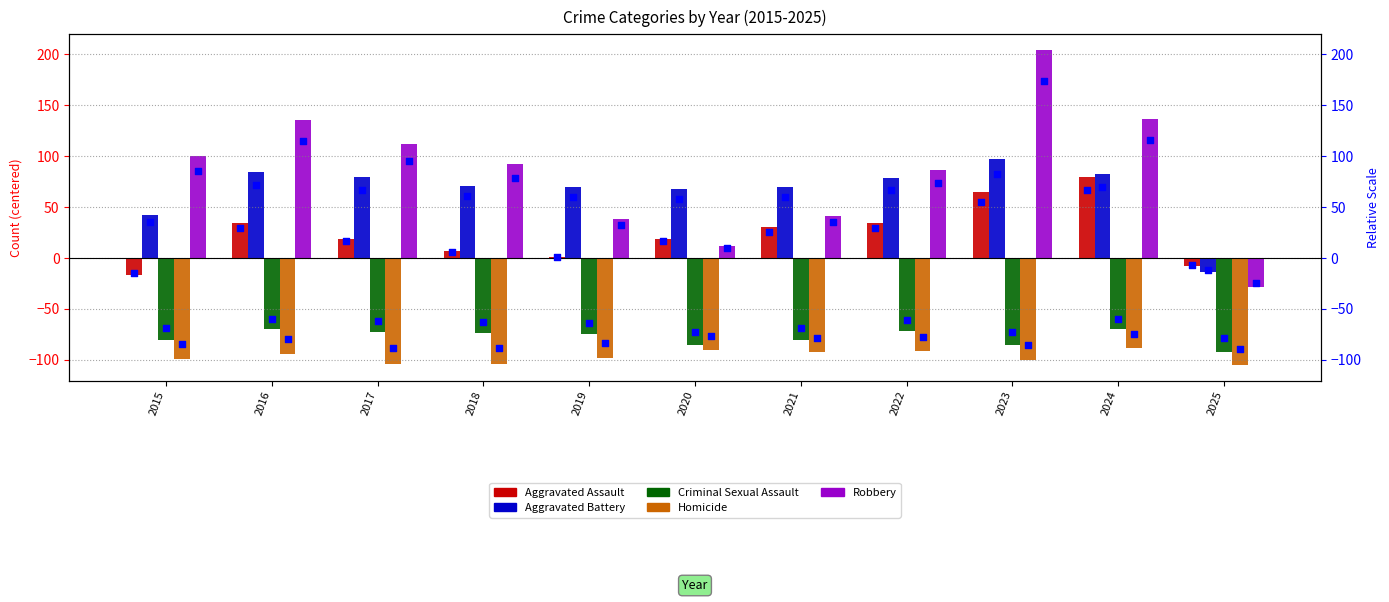

At how many categories does at least one series exceed 18?

10